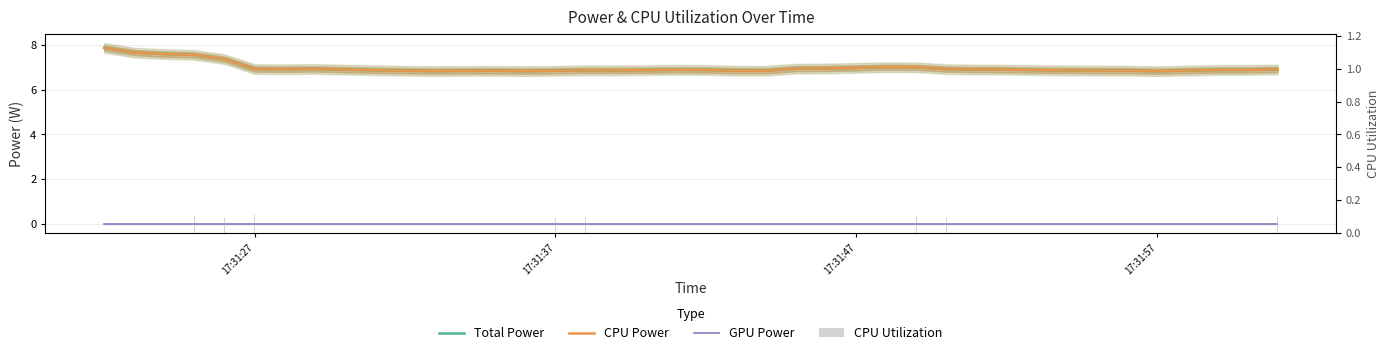

How many data points does each series have?

40